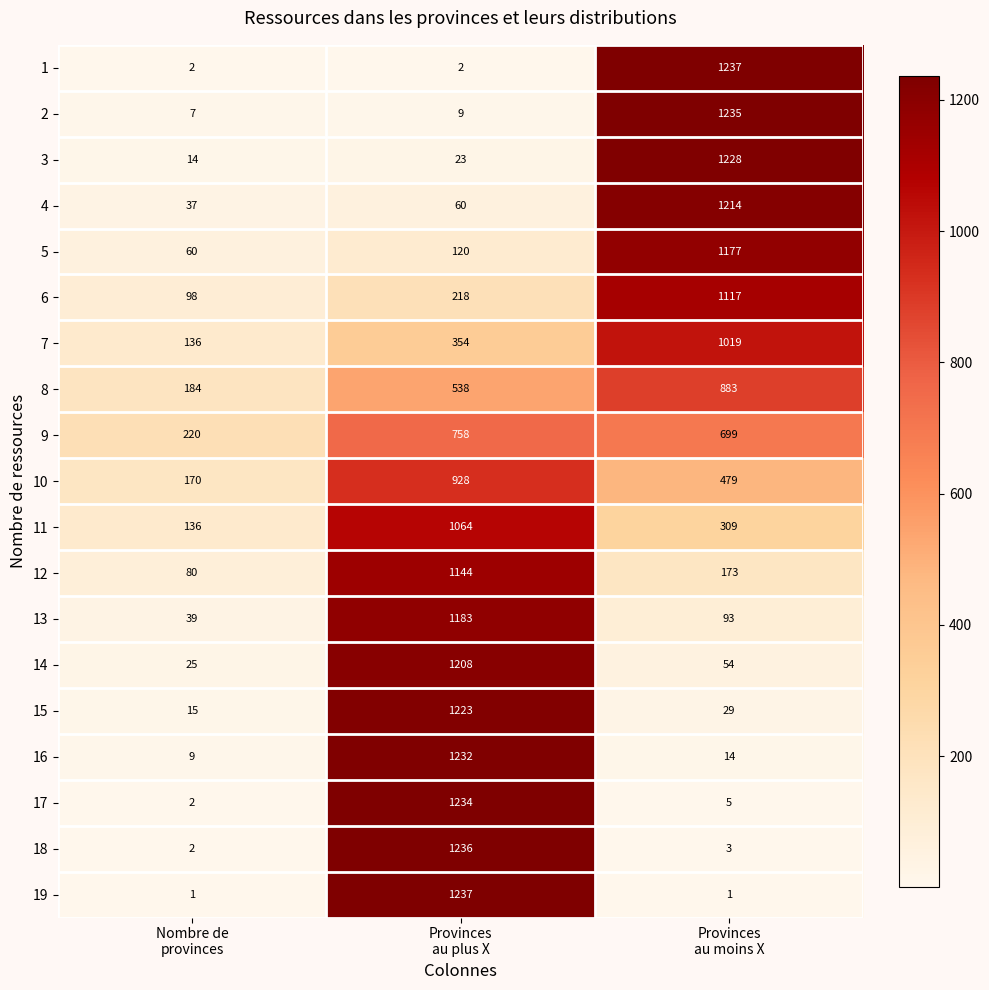

How many data points in 2 are less than 9?

1